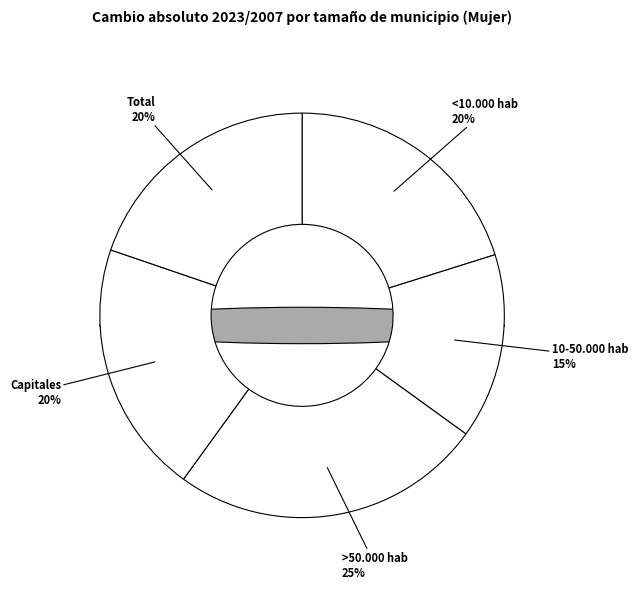

Rank the categories by value from highest to lowest.

>50.000 hab, Capitales, <10.000 hab, Total, 10-50.000 hab